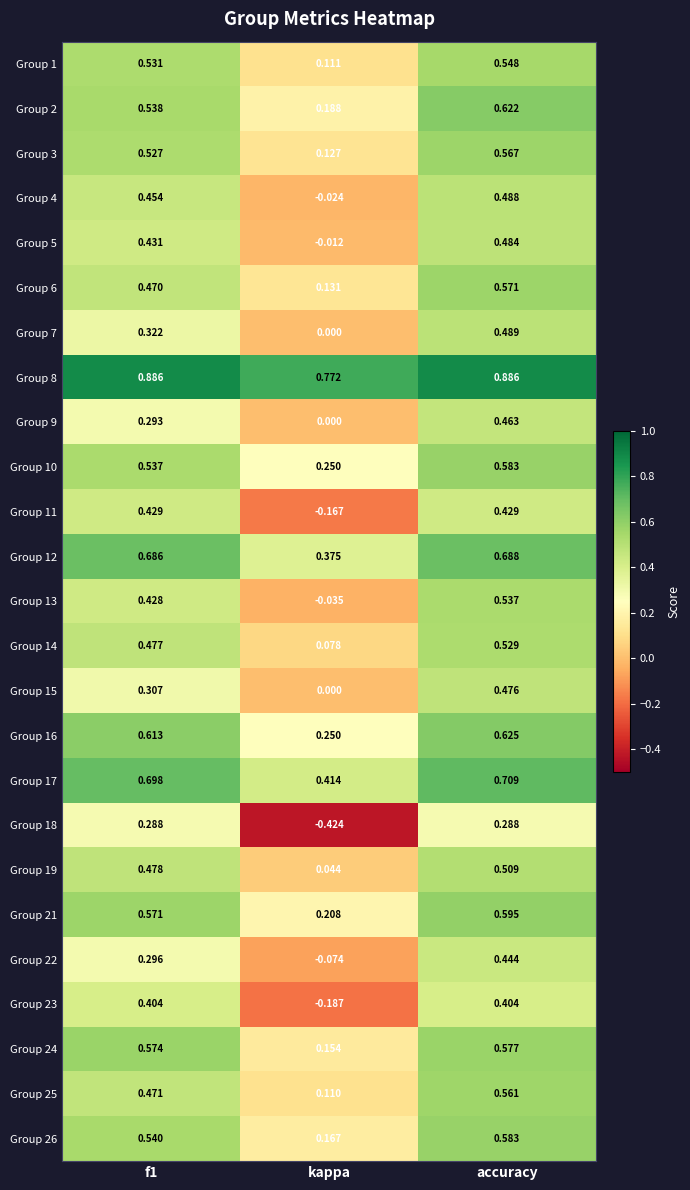

At which category is the sum across all series the highest?

accuracy